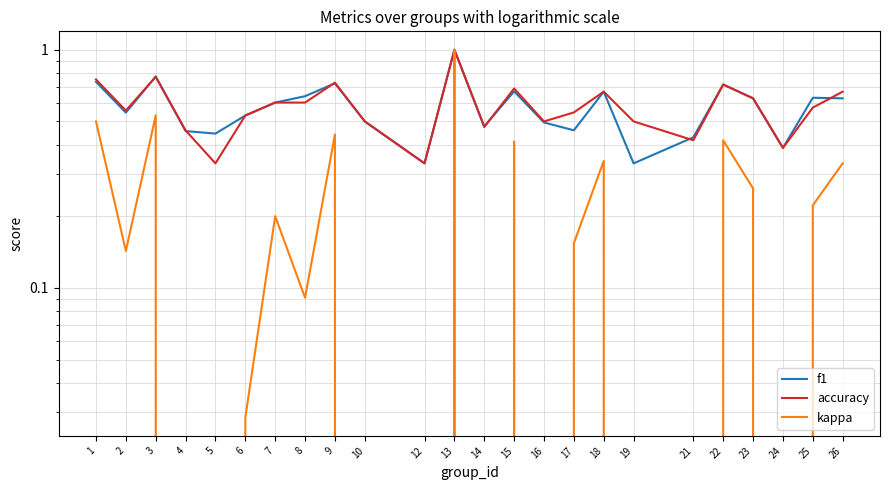

True or false: accuracy and f1 intersect in this chart.

True